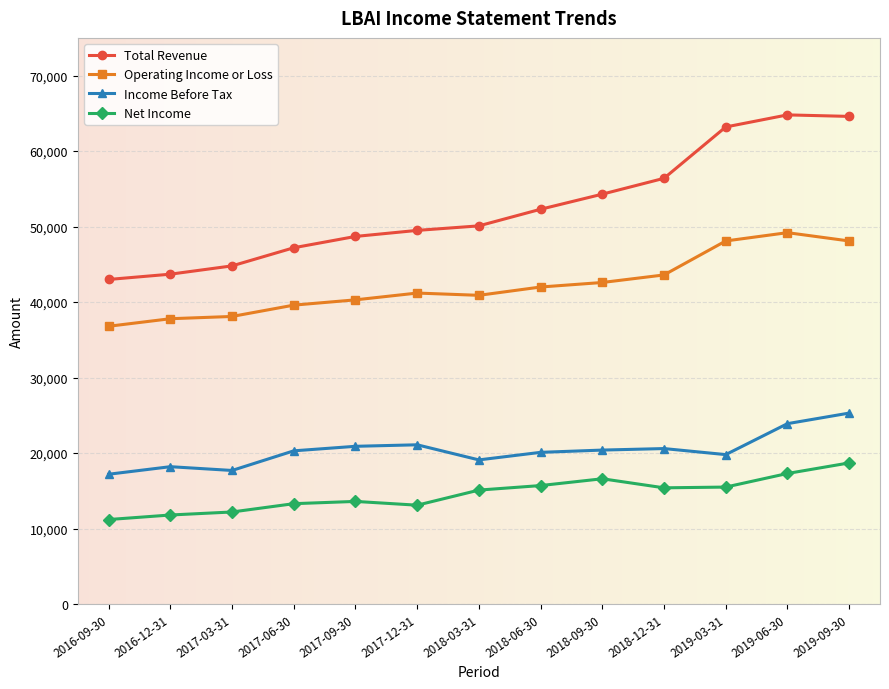

What is the lowest value of the Total Revenue series?

43000